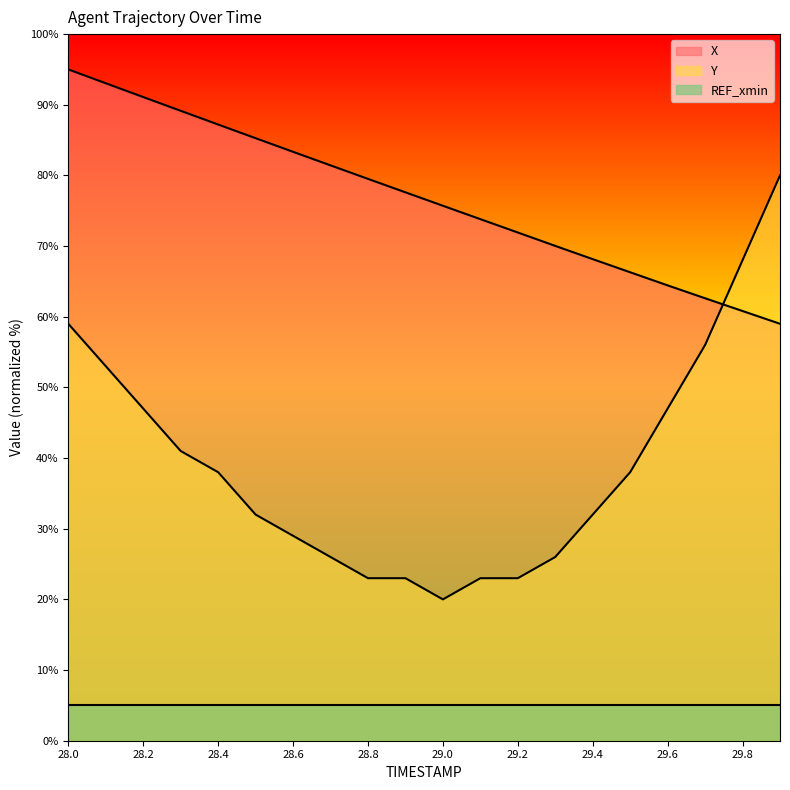

True or false: X and Y intersect in this chart.

True